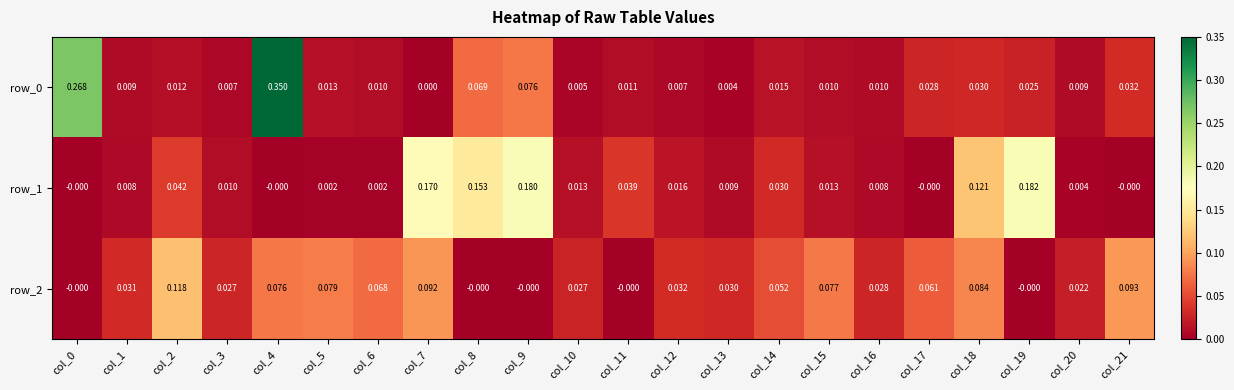

Is the value of row_0 at col_5 greater than the value of row_2 at col_6?

No